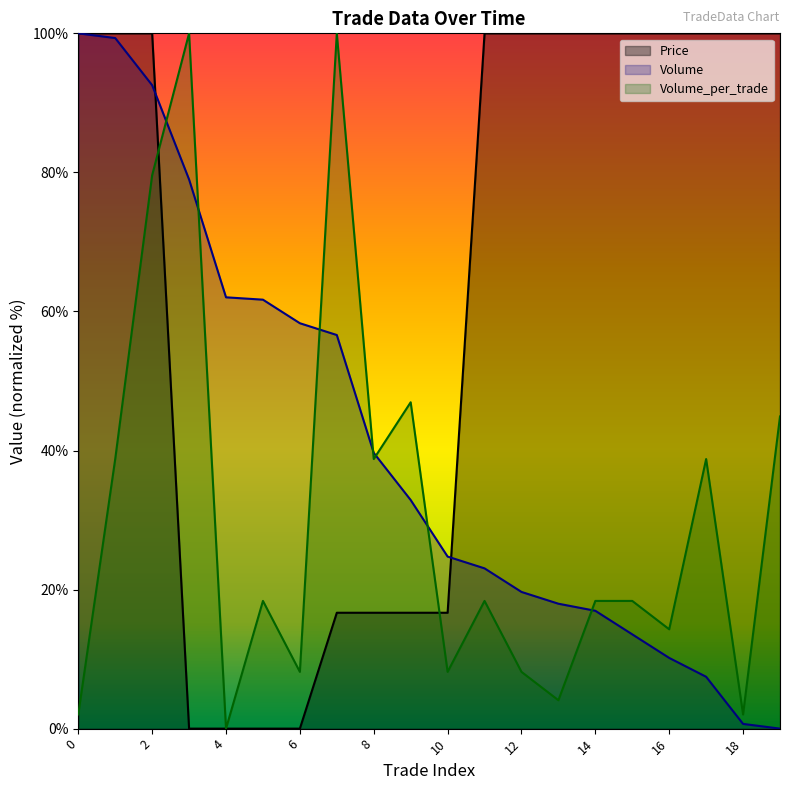

True or false: Price and Volume_per_trade intersect in this chart.

True